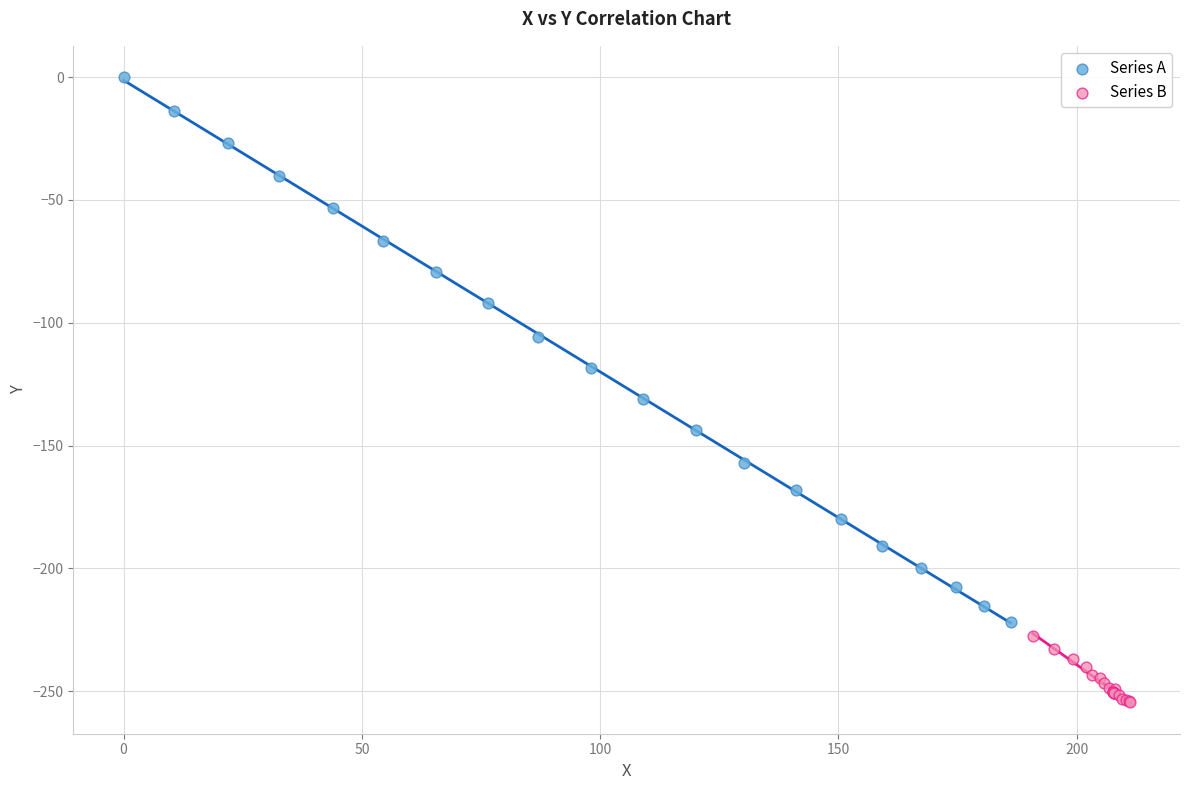

Which series reaches the minimum Y coordinate?

Series B